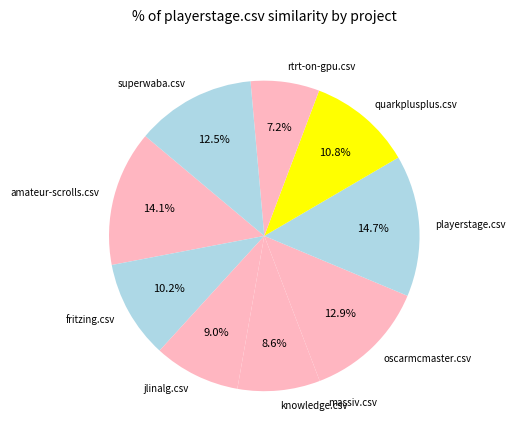

To the nearest percent, what percentage of the pie is playerstage.csv?

15%